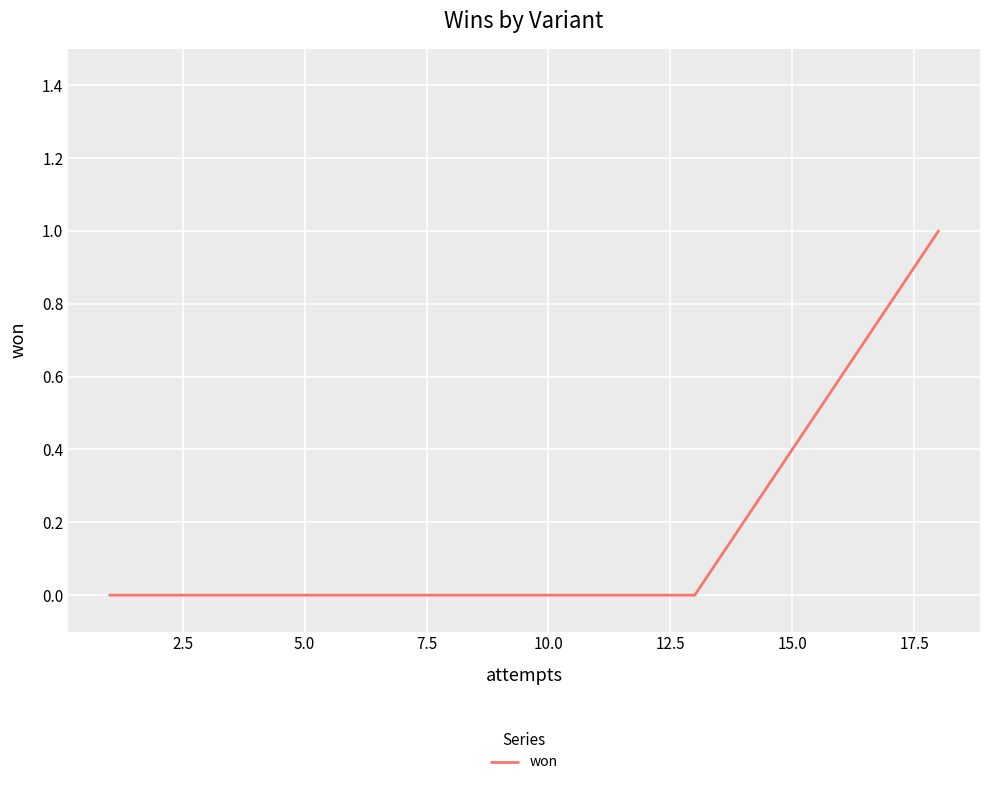

Does the chart display data point markers on the line(s)?

No